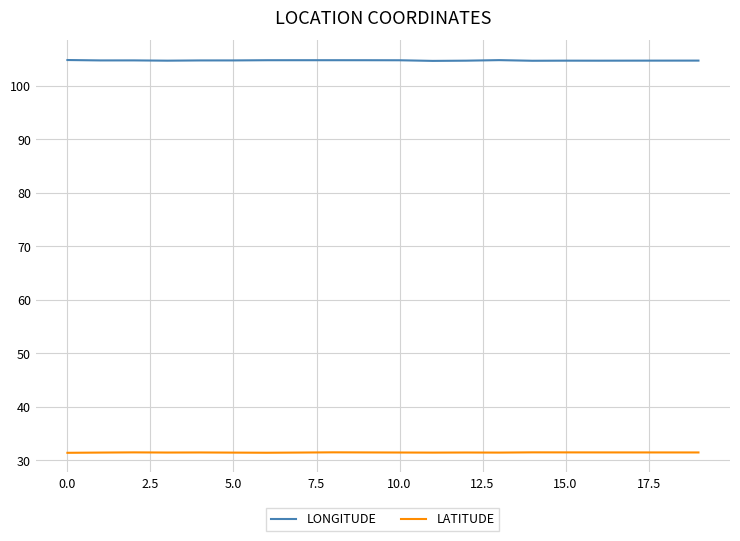

Does the chart have visible grid lines?

Yes